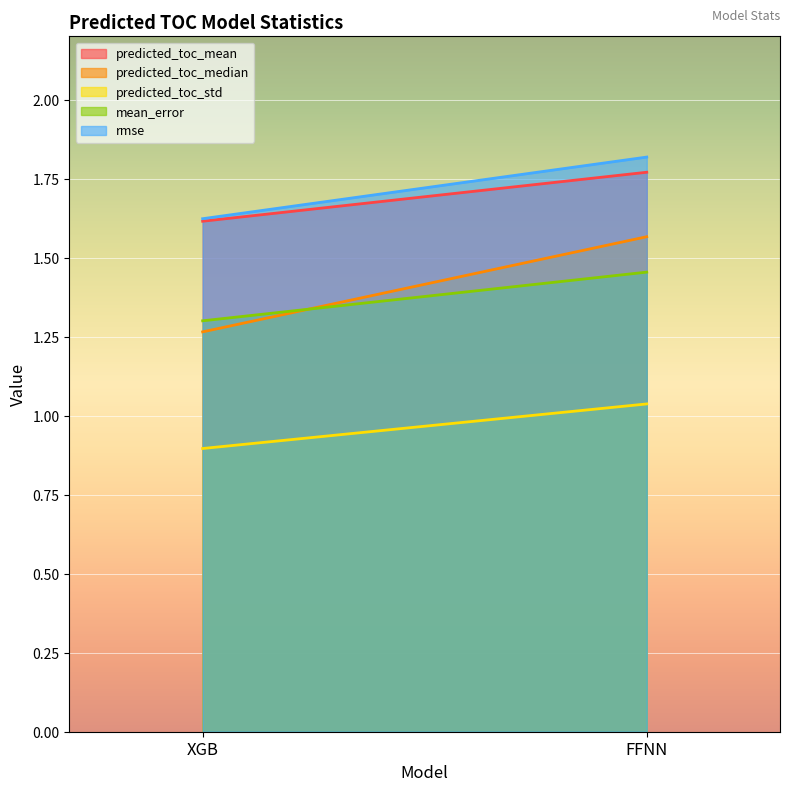

Does the chart display data point markers on the line(s)?

No